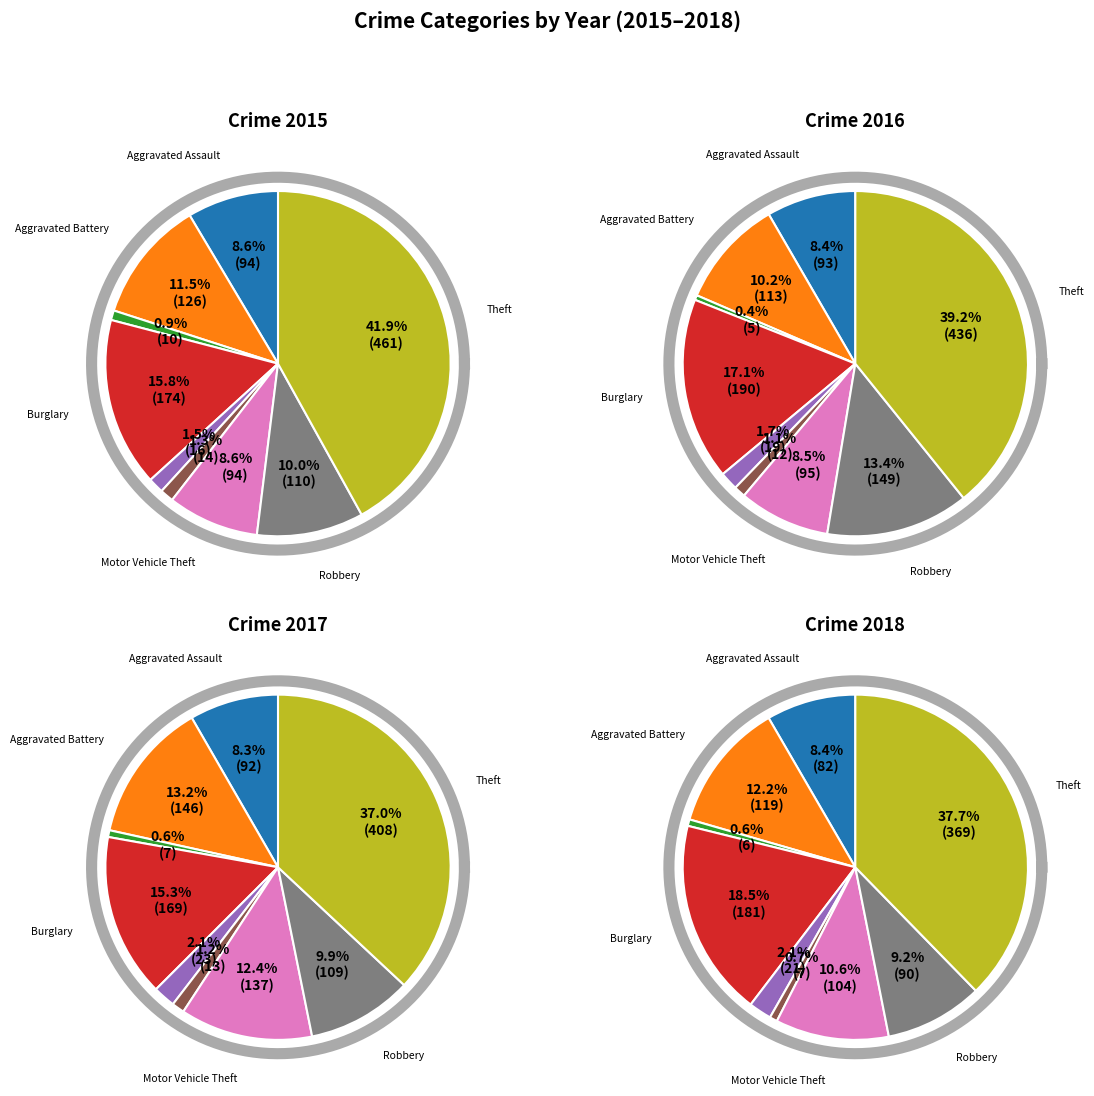

Which has a higher value, Criminal Sexual Assault or Theft?

Theft